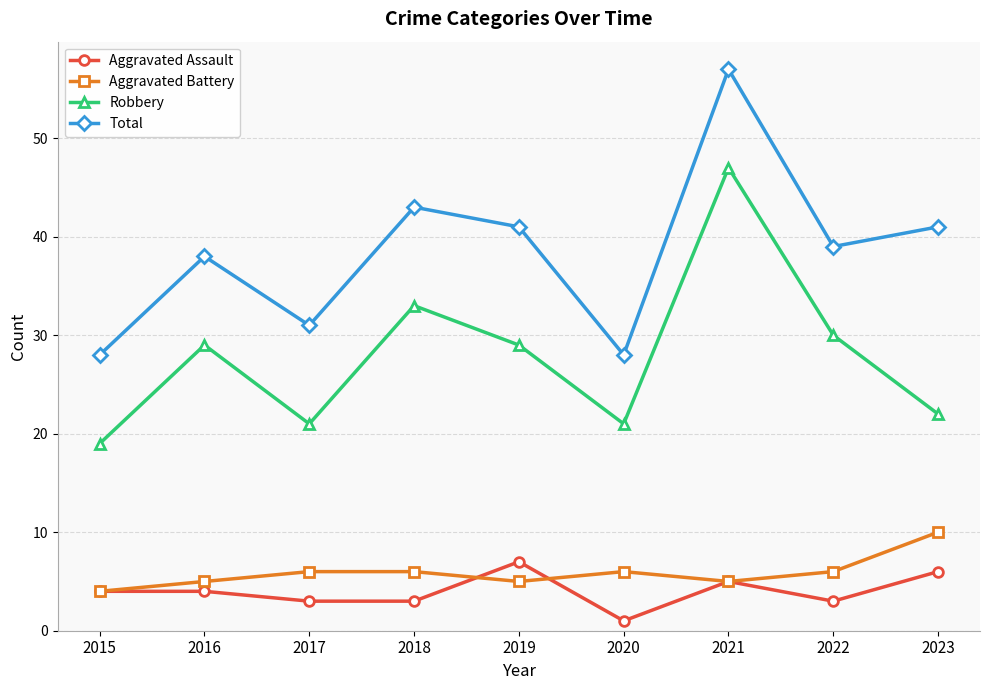

What is the difference between the Aggravated Assault values at 2023 and 2021?

1